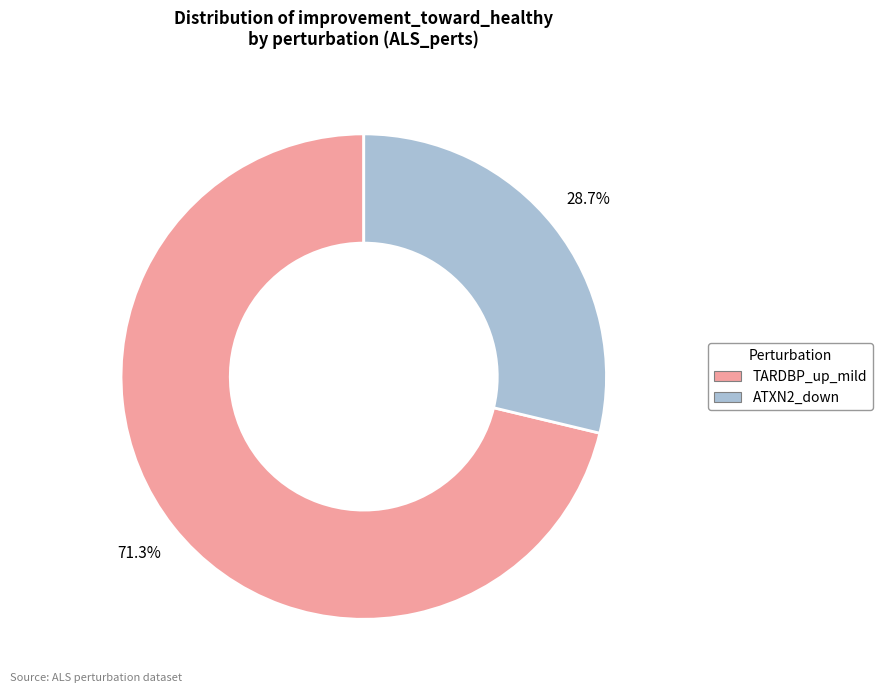

What is the total percentage of ATXN2_down and TARDBP_up_mild?

100.0%